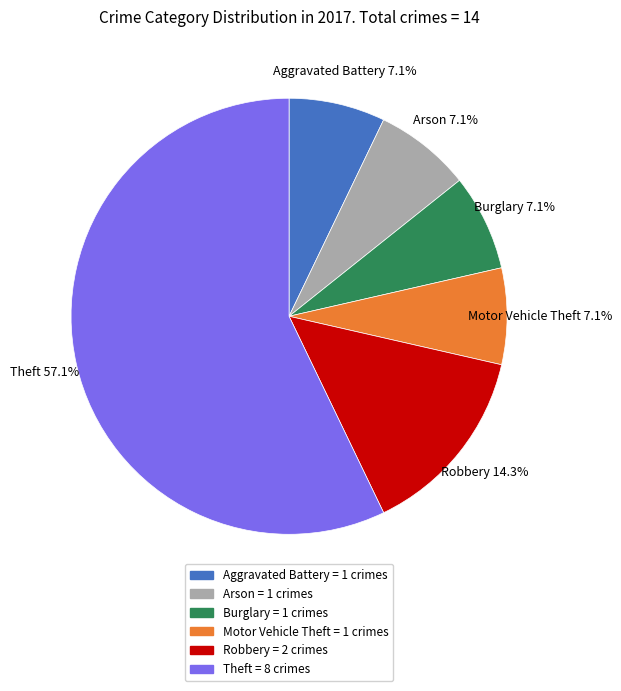

To the nearest percent, what is the combined percentage of Burglary and Theft?

64%